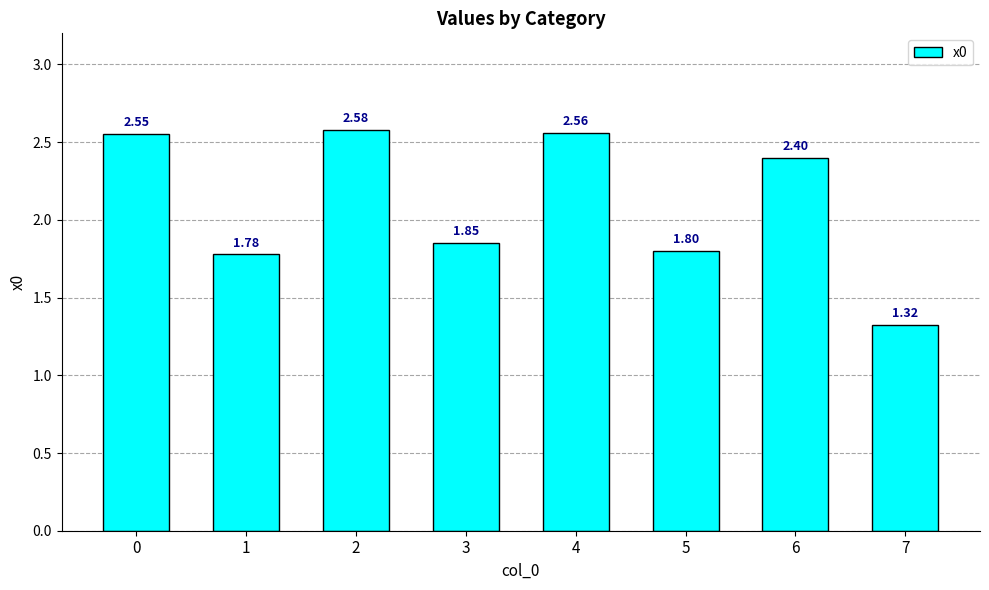

How many categories are shown in the chart?

8